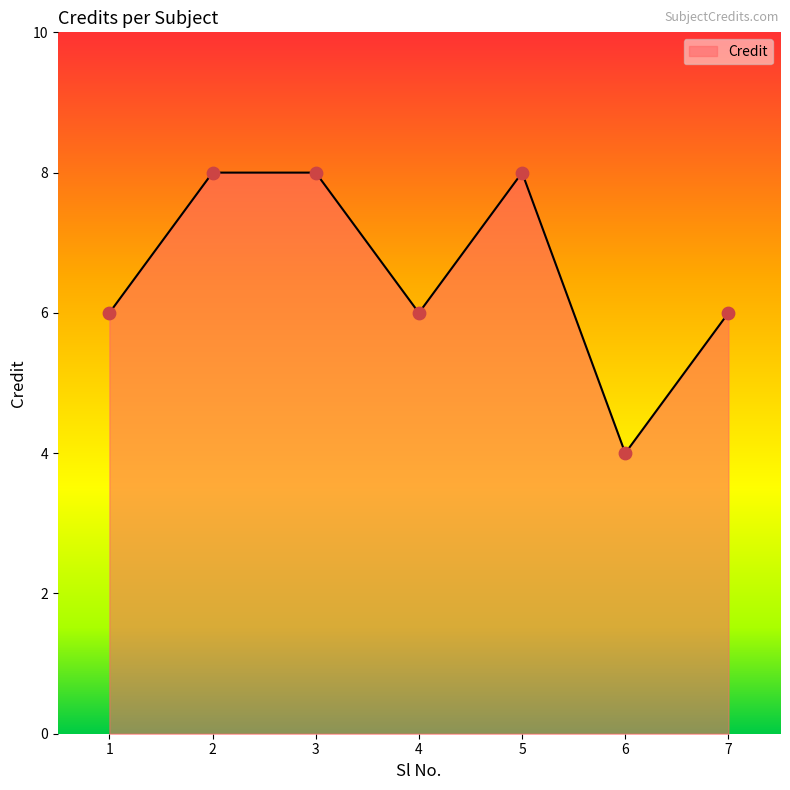

Which has a higher value, 6 or 5?

5